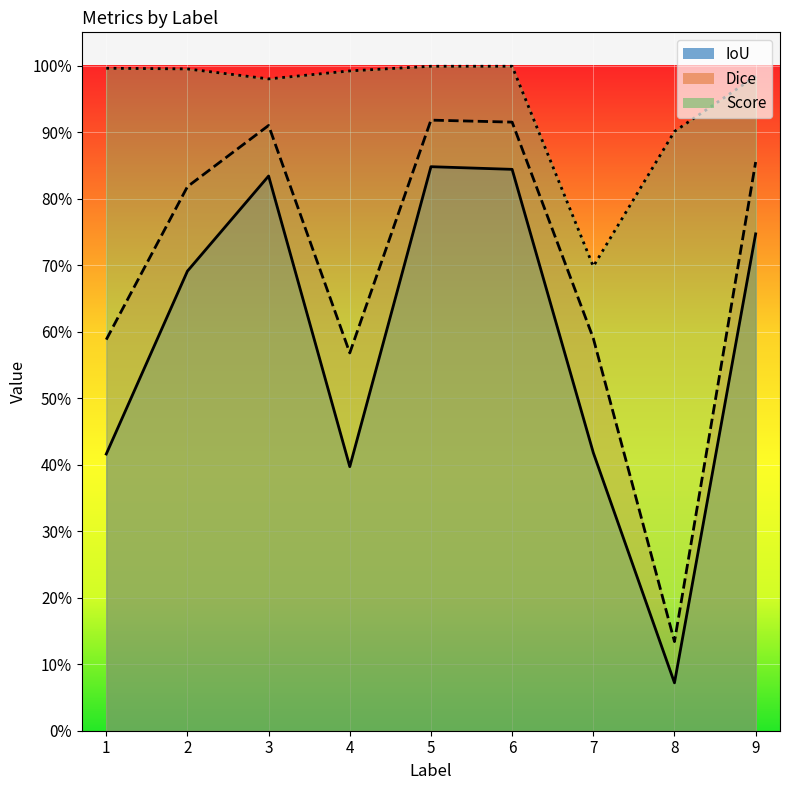

How many lines are shown in the chart?

3